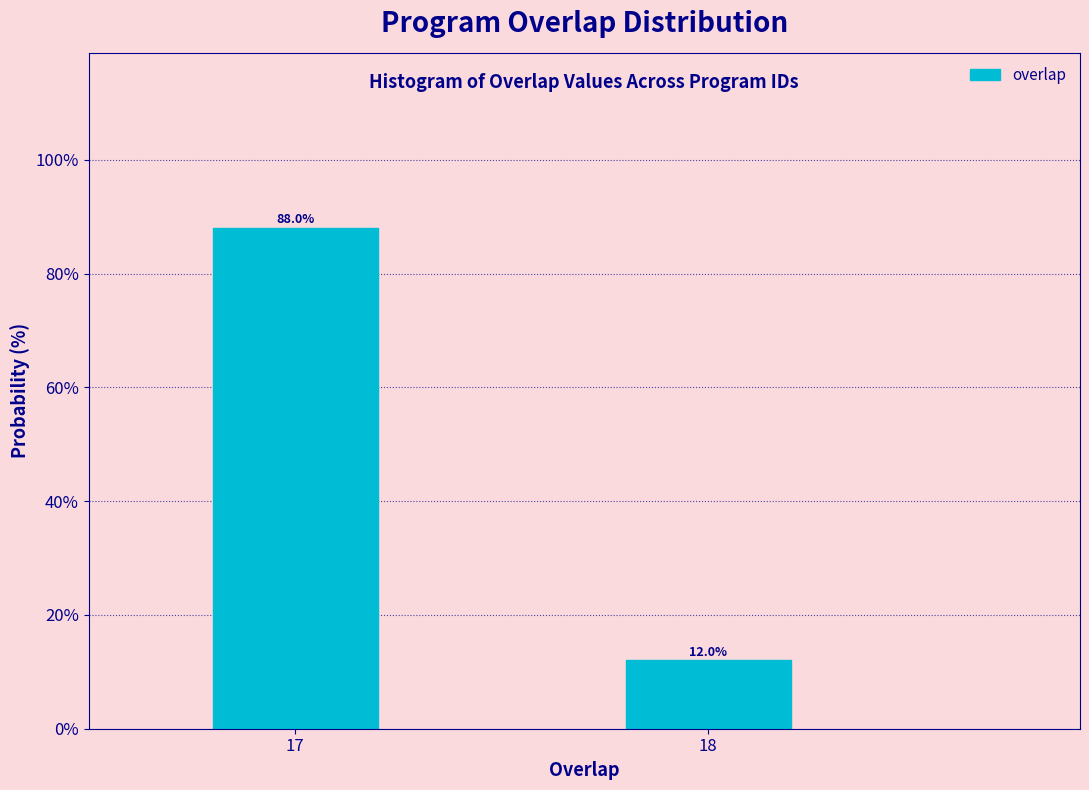

Reading right to left, list all the values displayed in this chart.

18=12	17=88